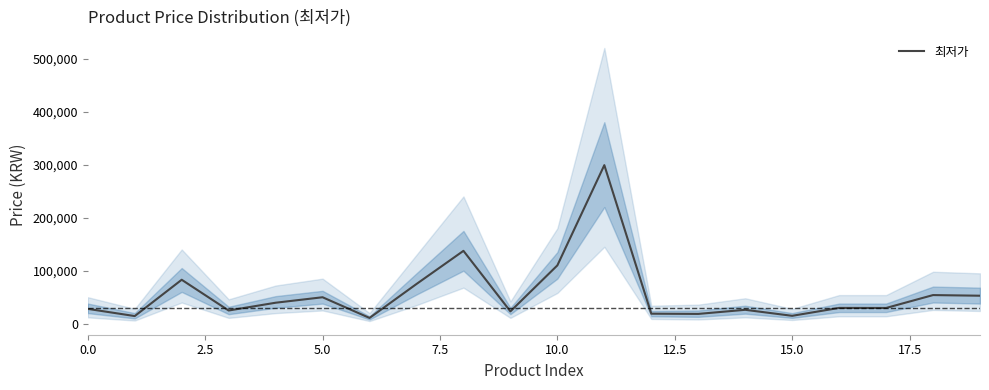

What position from the right is 13?

7